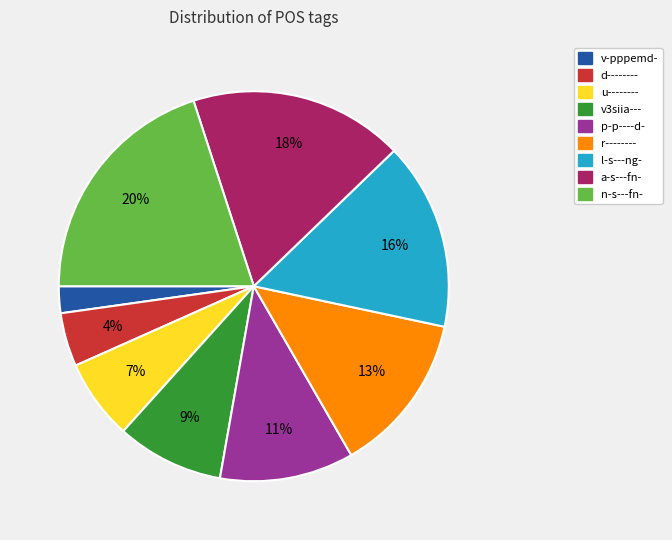

Is the sum of a-s---fn- and r-------- greater than half?

No